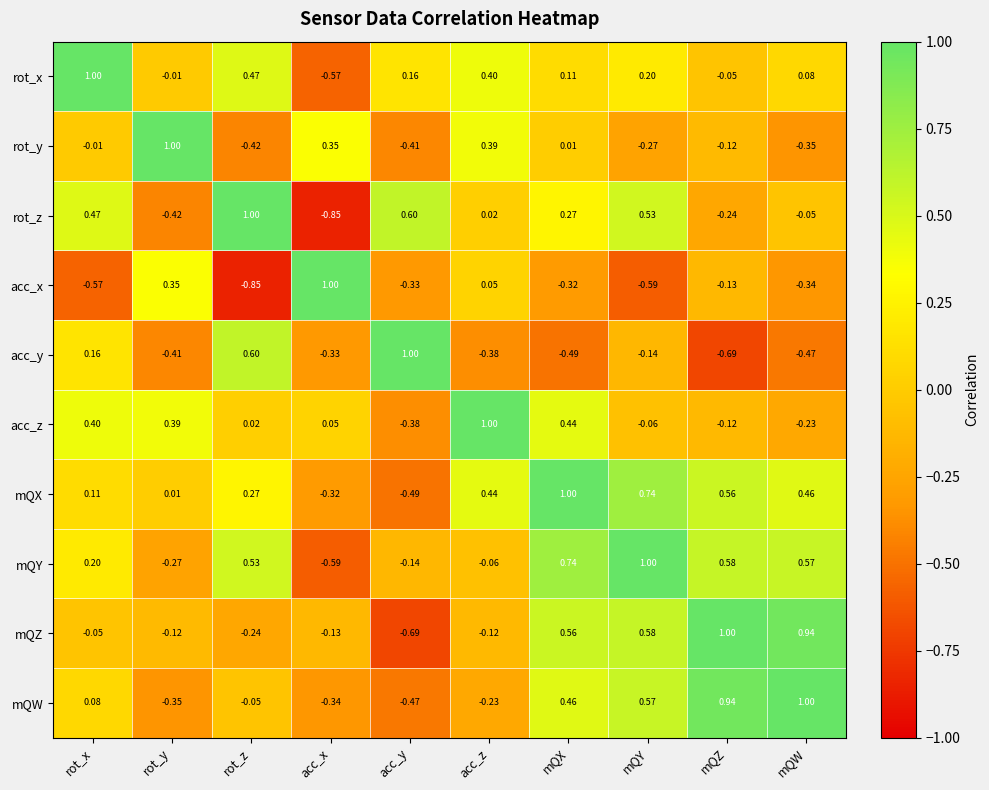

How many values in the acc_z series exceed 0?

6